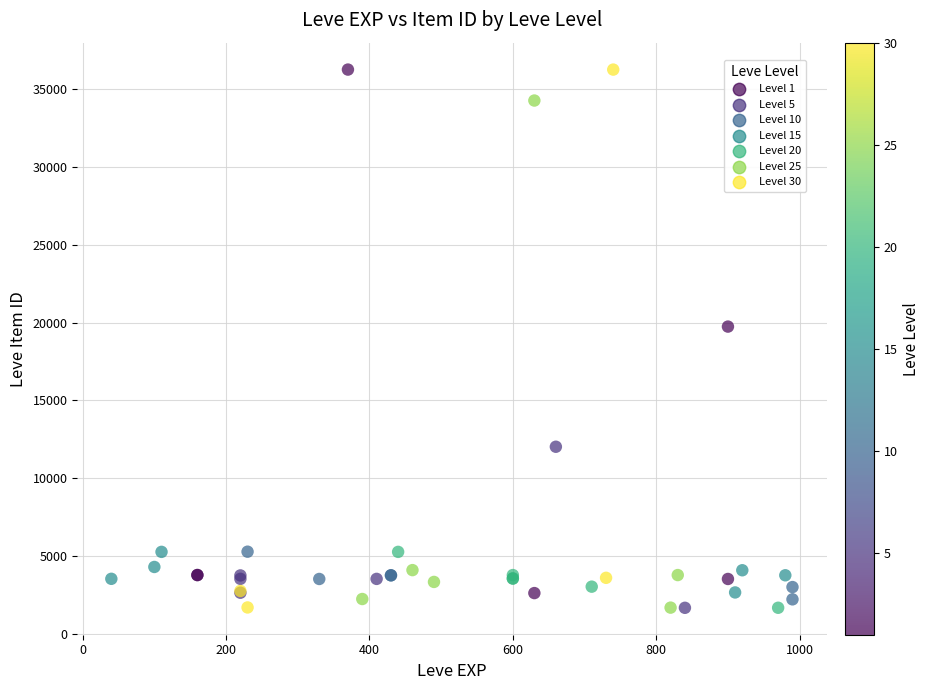

What Y value in the scatter plot is closest to 18967?

19744